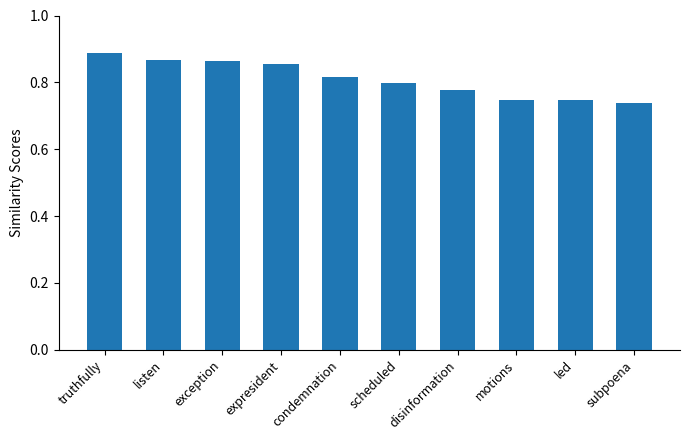

Is it true that the value at led is 0.2?

False